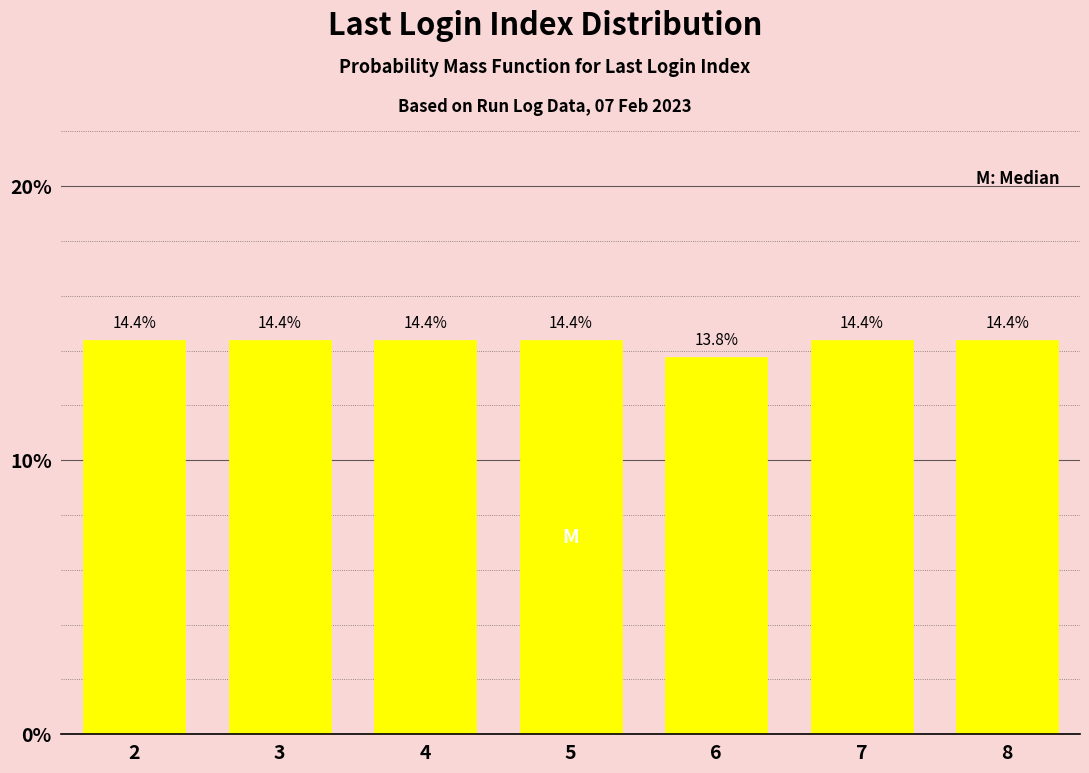

Reading right to left, extract all data points from this chart.

8=14.4	7=14.4	6=13.8	5=14.4	4=14.4	3=14.4	2=14.4